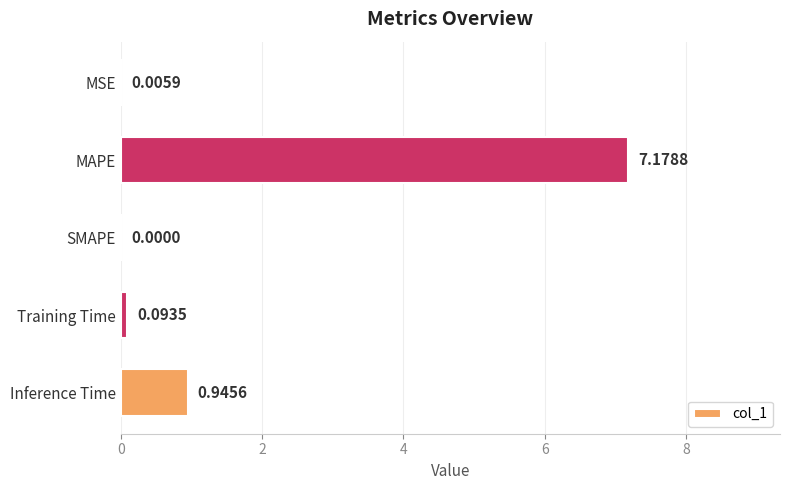

Which has a higher value, Inference Time or SMAPE?

Inference Time